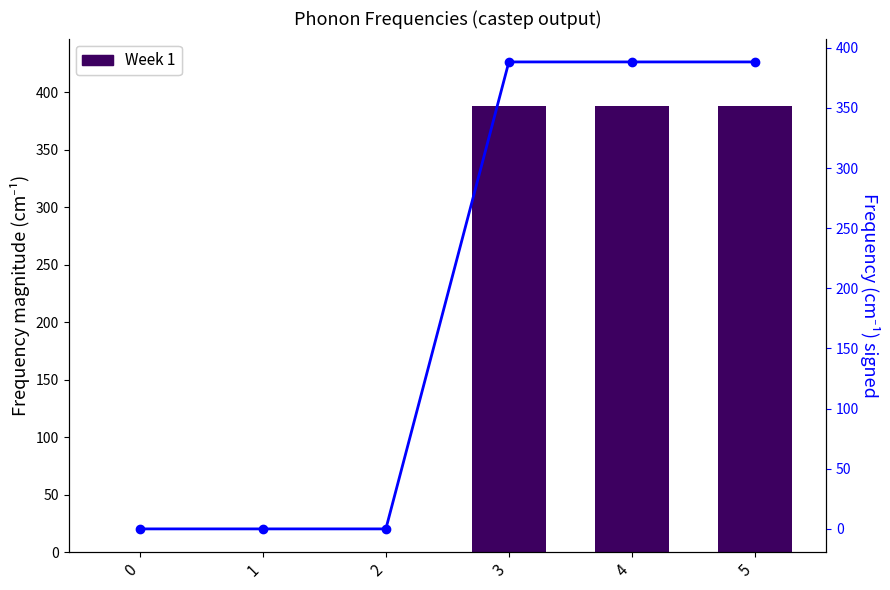

How many categories are shown in the chart?

6